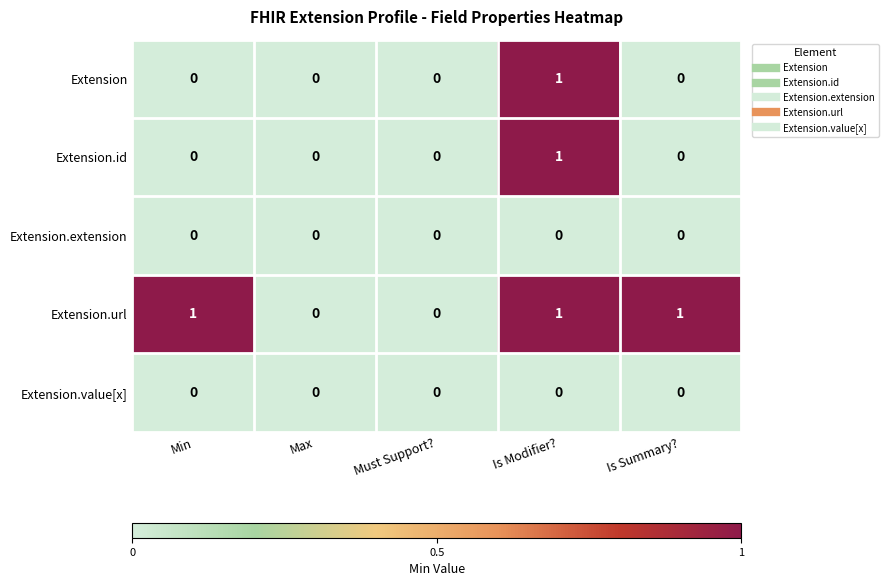

Is the value of Extension.id at Is Modifier? greater than the value of Extension.extension at Max?

Yes